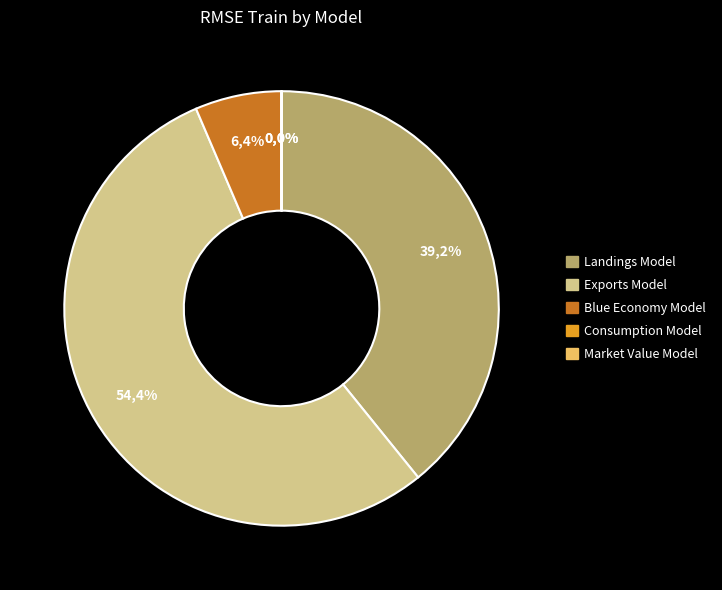

Is it true that Landings Model is 39% of the pie?

True